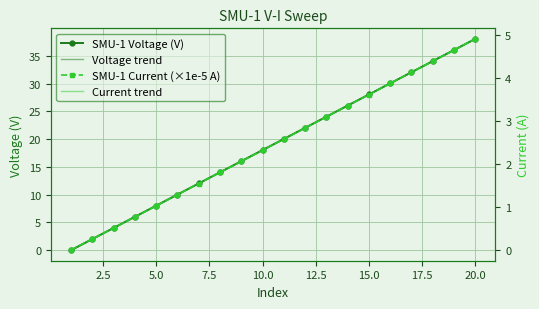

Reading right to left, transcribe all the data shown in this chart.

SMU-1 Voltage (V): 38.1	36.1	34.1	32.1	30.1	28.1	26.0	24.0	22.0	20.0	18.0	16.0	14.0	12.0	10.0	8.0	6.0	4.0	2.0	0.0
Voltage trend: 38.1	36.1	34.1	32.1	30.1	28.1	26.0	24.0	22.0	20.0	18.0	16.0	14.0	12.0	10.0	8.0	6.0	4.0	2.0	0.0
SMU-1 Current (×1e-5 A): 4.9	4.6	4.4	4.1	3.9	3.6	3.3	3.1	2.8	2.6	2.3	2.1	1.8	1.5	1.3	1.0	0.8	0.5	0.3	-0.0
Current trend: 4.9	4.6	4.4	4.1	3.9	3.6	3.3	3.1	2.8	2.6	2.3	2.1	1.8	1.5	1.3	1.0	0.8	0.5	0.2	-0.0